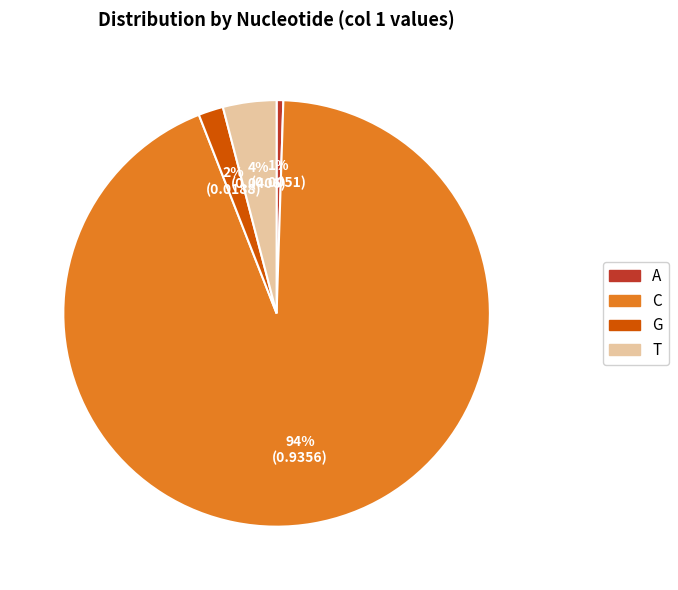

How many segments does this pie chart have?

4